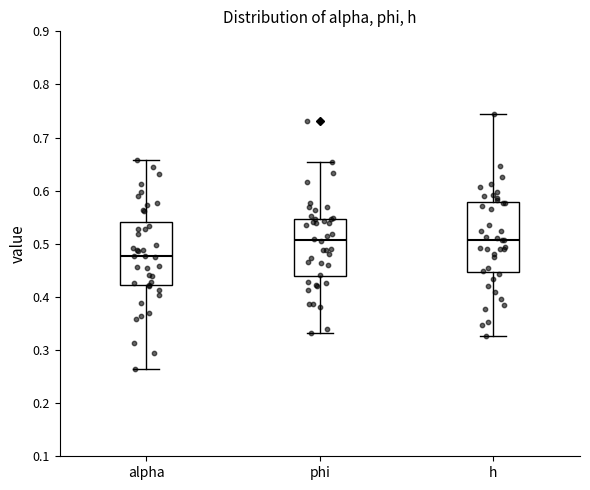

Where does the median line of the box for h sit on the y-axis? The values are not printed on the chart, so give them approximately, as read against the axis.

0.51